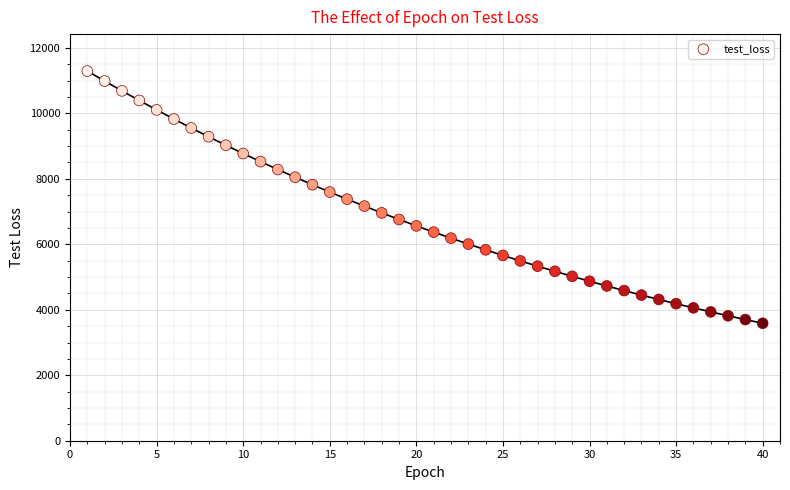

What is the range of Y values (max minus min)?

7704.2